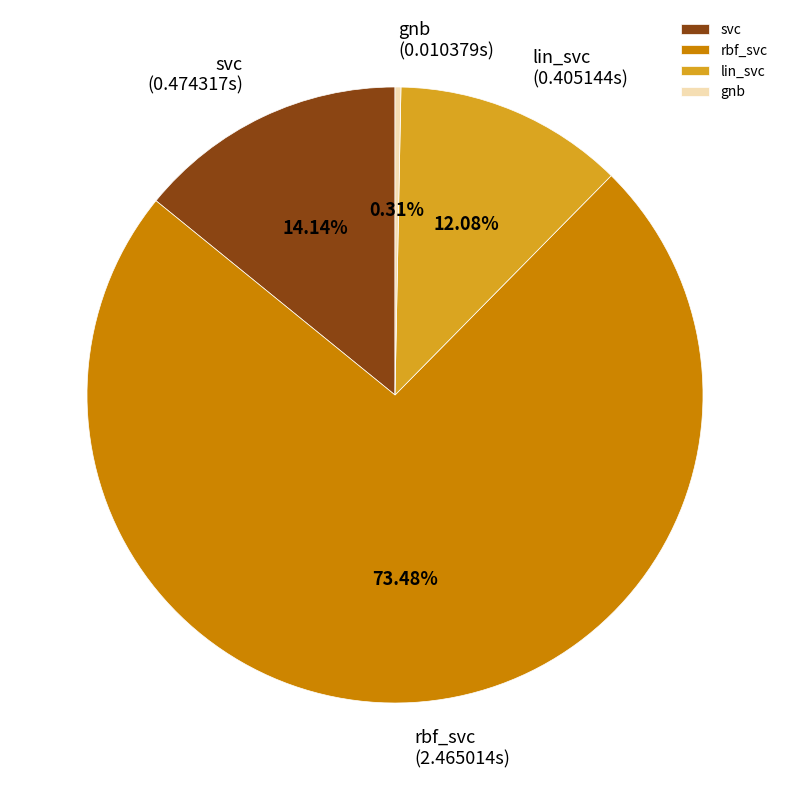

Rank the categories by value from lowest to highest.

gnb, lin_svc, svc, rbf_svc